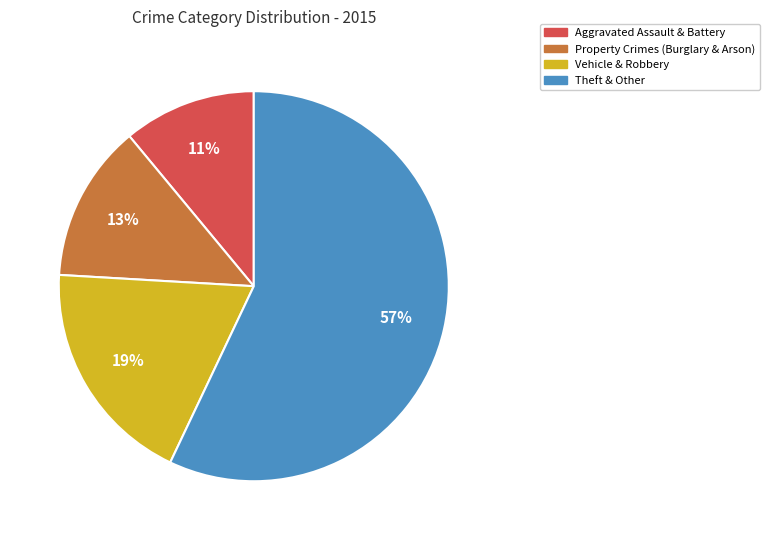

To the nearest percent, what is the difference between the largest and smallest slice percentages?

46%